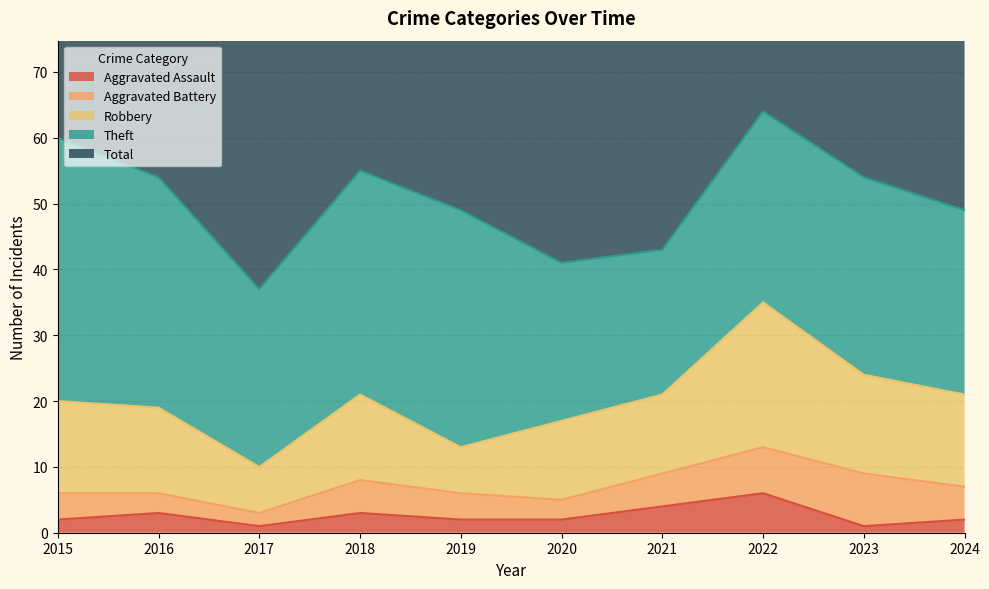

True or false: Theft has a value of 24 at 2020.

True